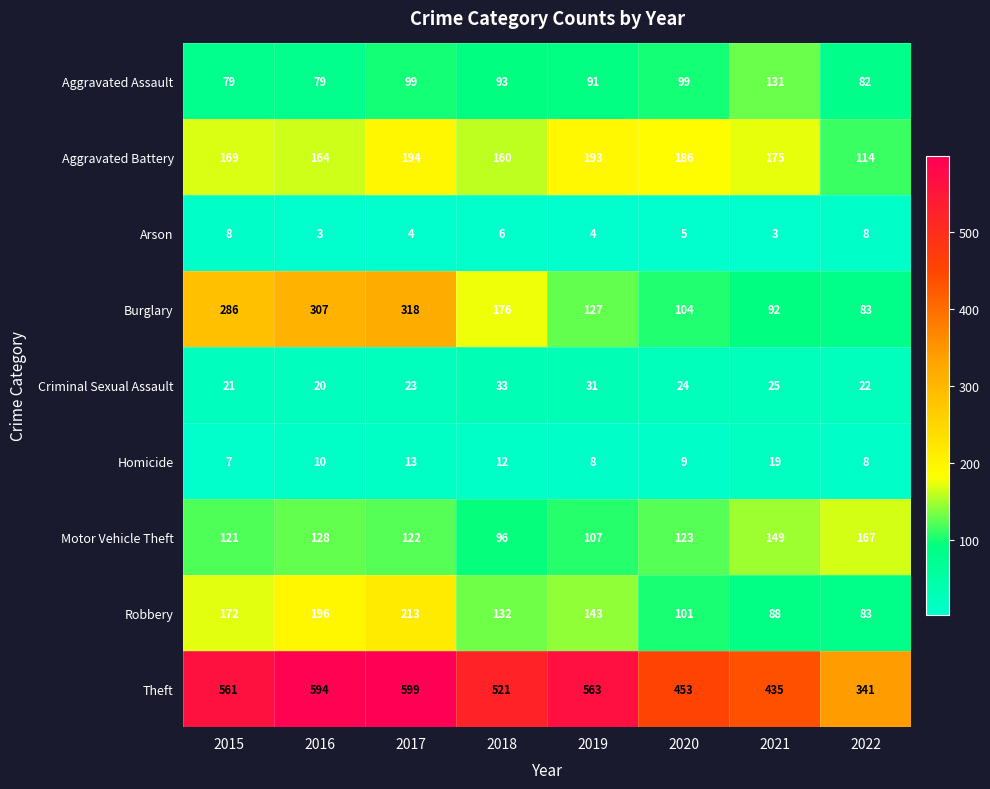

How many distinct data groups are displayed?

9